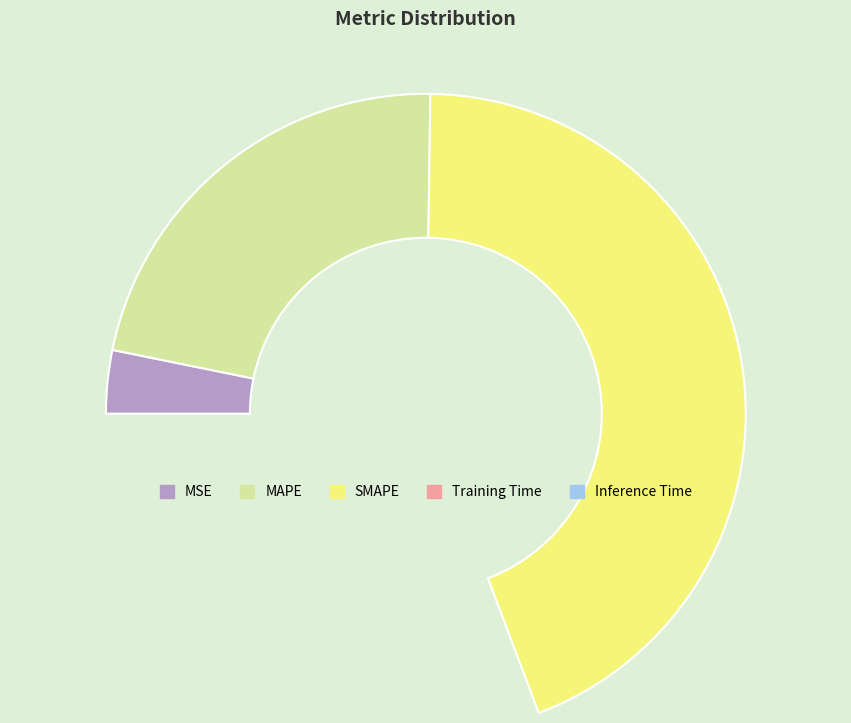

What is the largest slice in the pie chart?

SMAPE